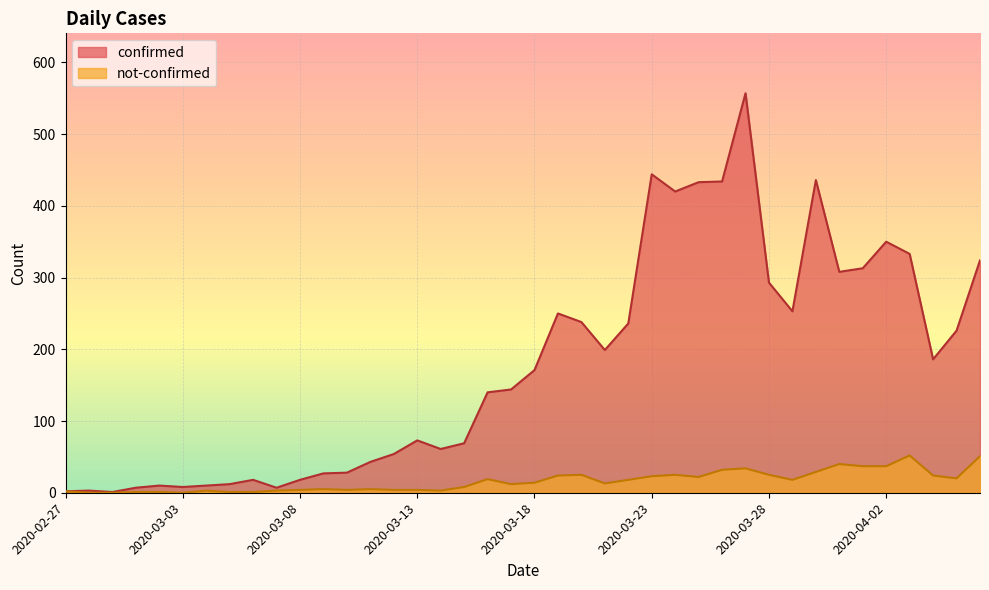

What is the greatest value displayed?

557